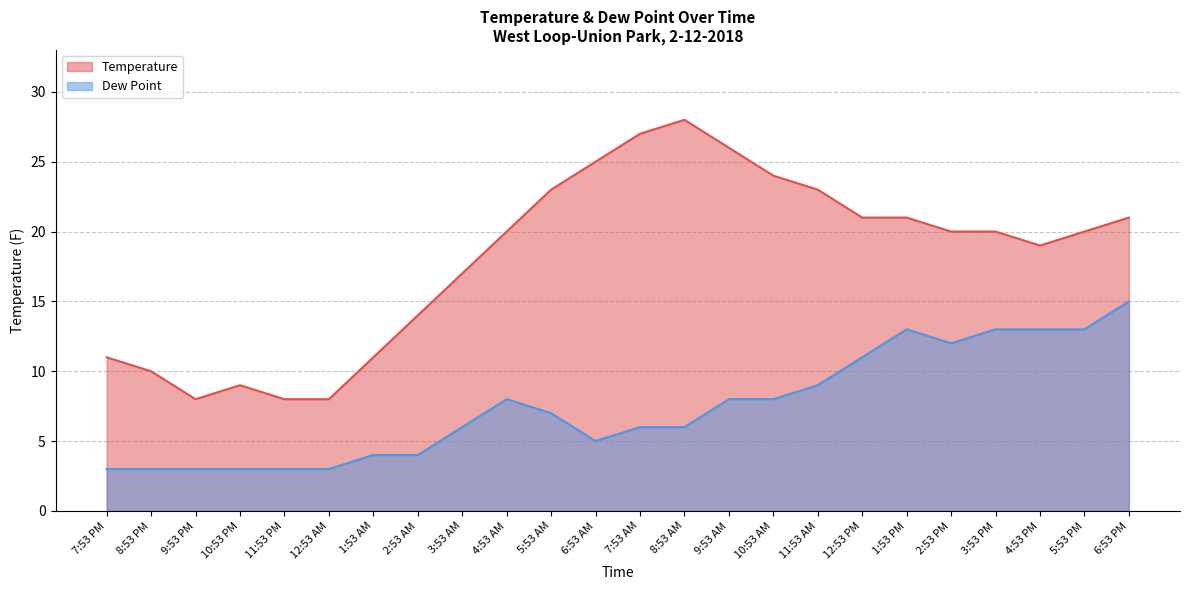

What is the label of the 23rd point from the left?

5:53 PM